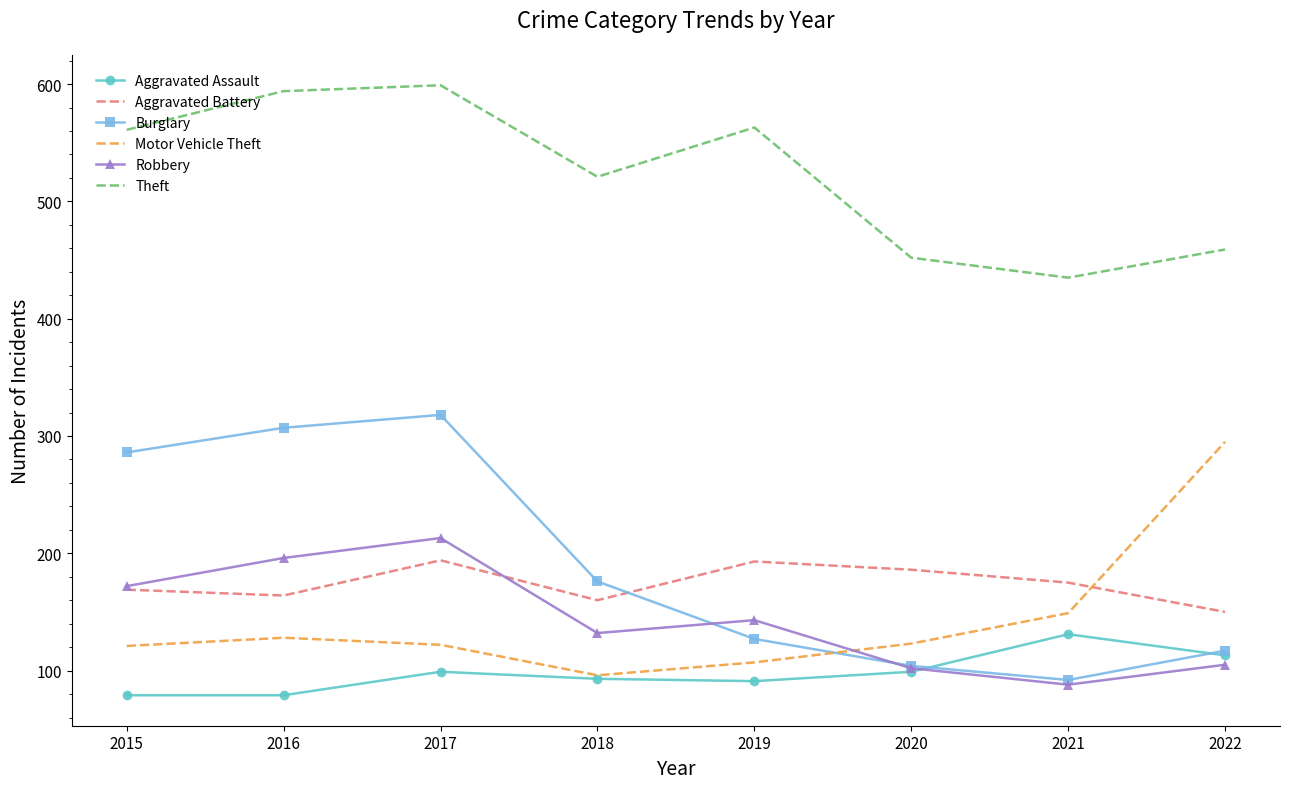

Which series has the largest range (max minus min)?

Burglary